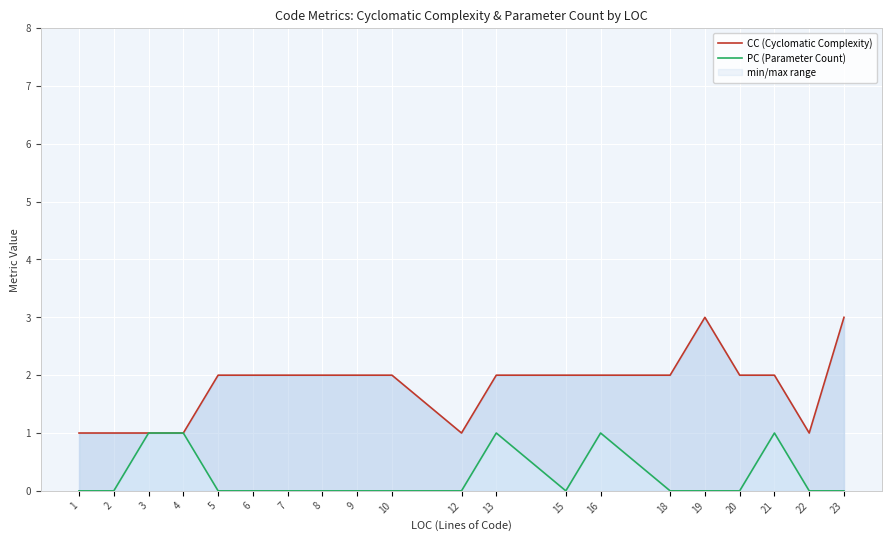

What is the total value across all series at 10?

2